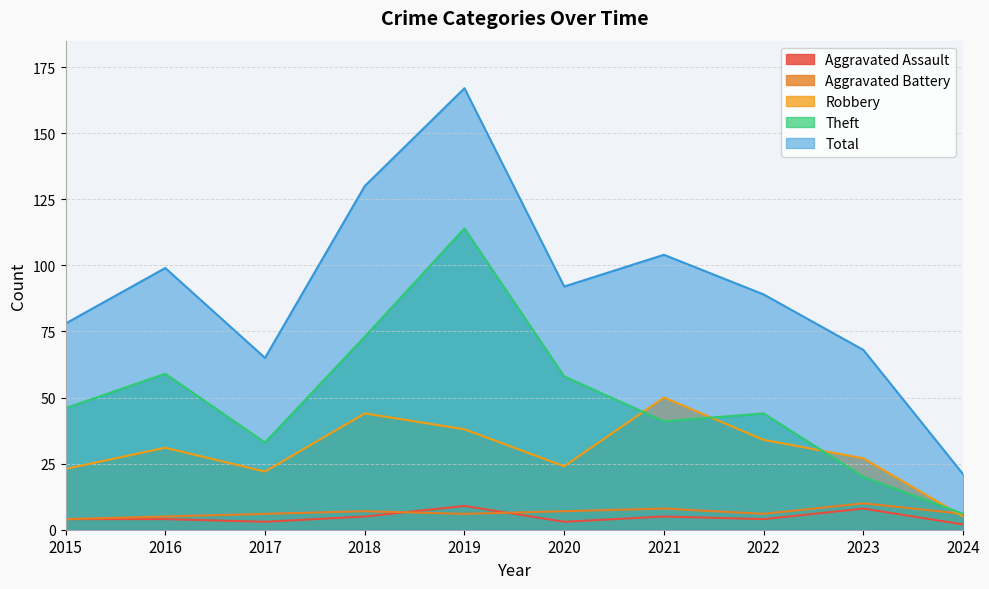

What are all the series names shown in the legend?

Aggravated Assault, Aggravated Battery, Robbery, Theft, Total